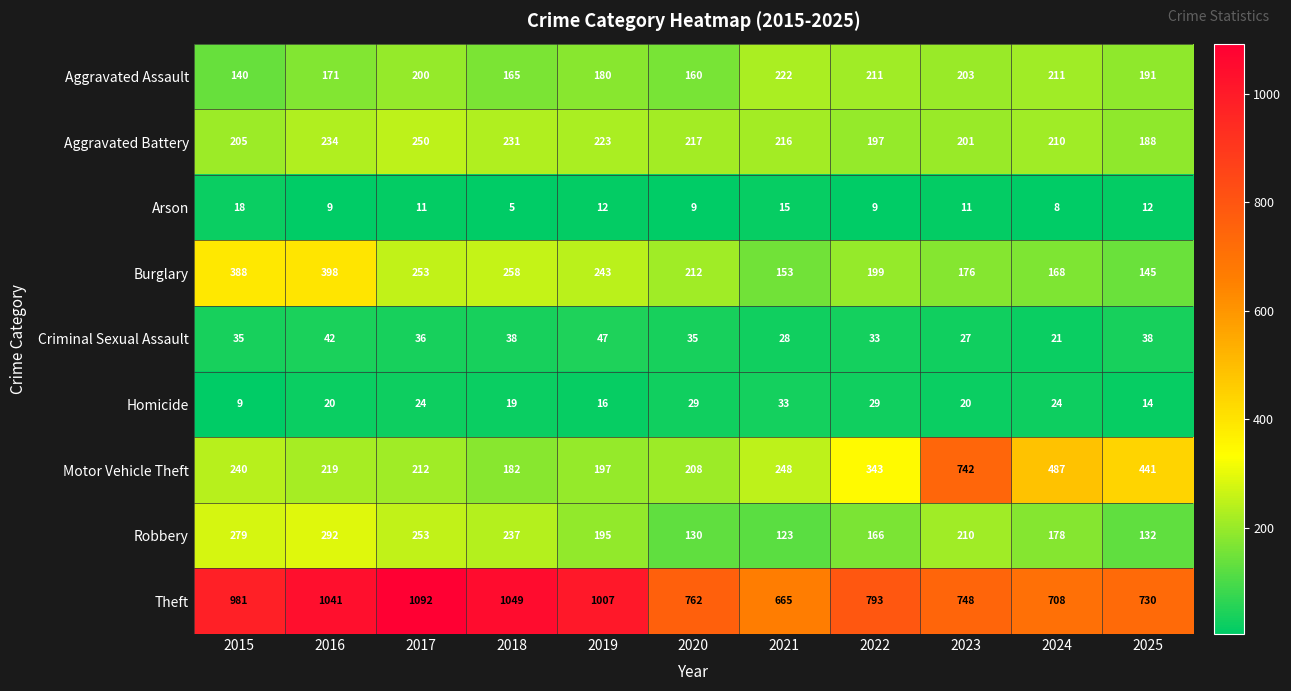

Count the number of categories in the chart.

11